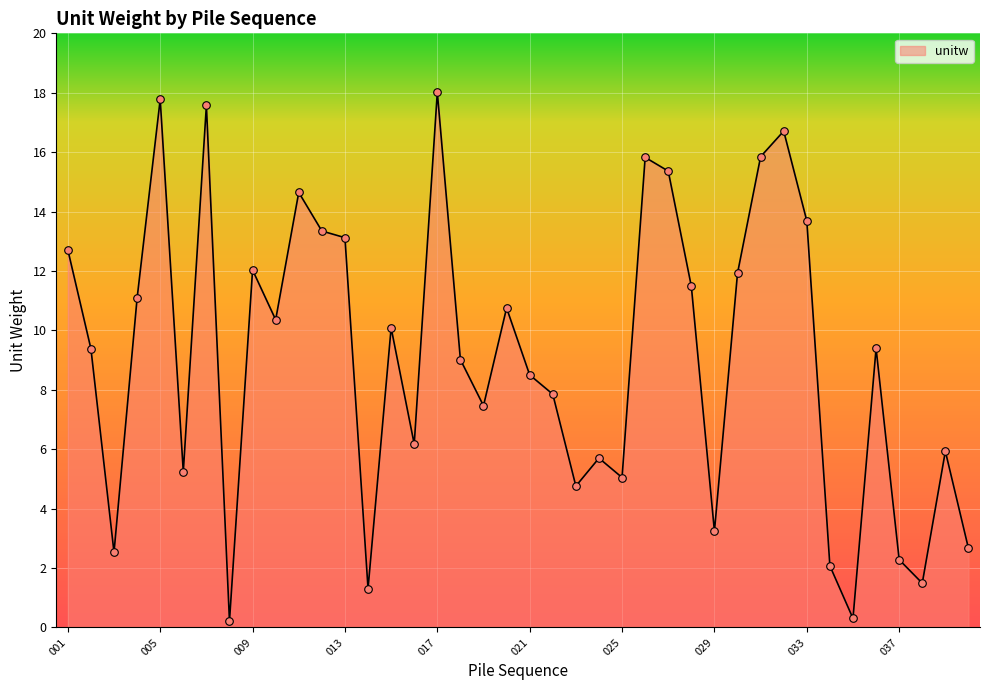

What is the difference between the maximum and minimum values?

17.8